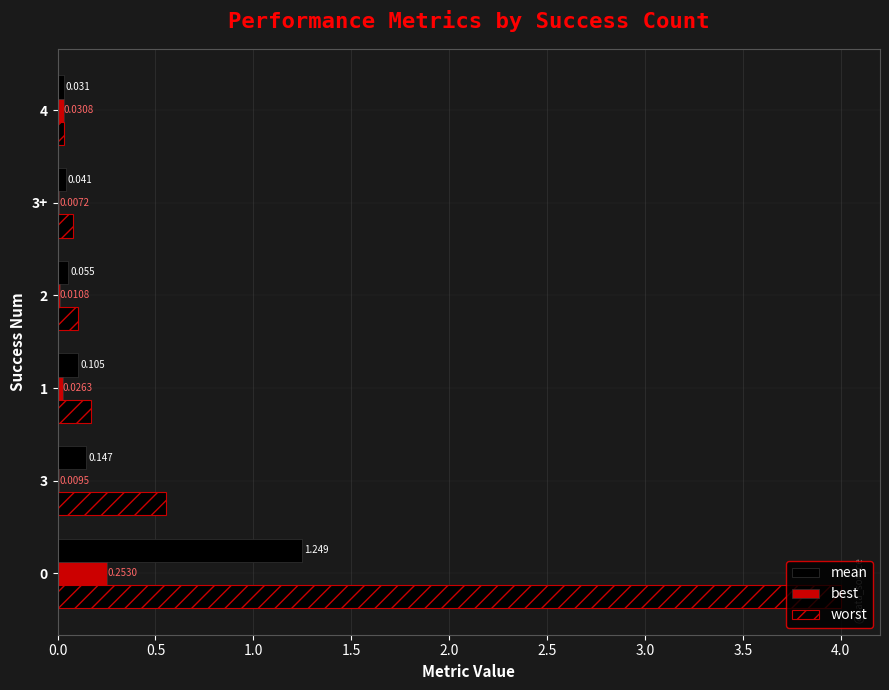

Count the number of categories in the chart.

6